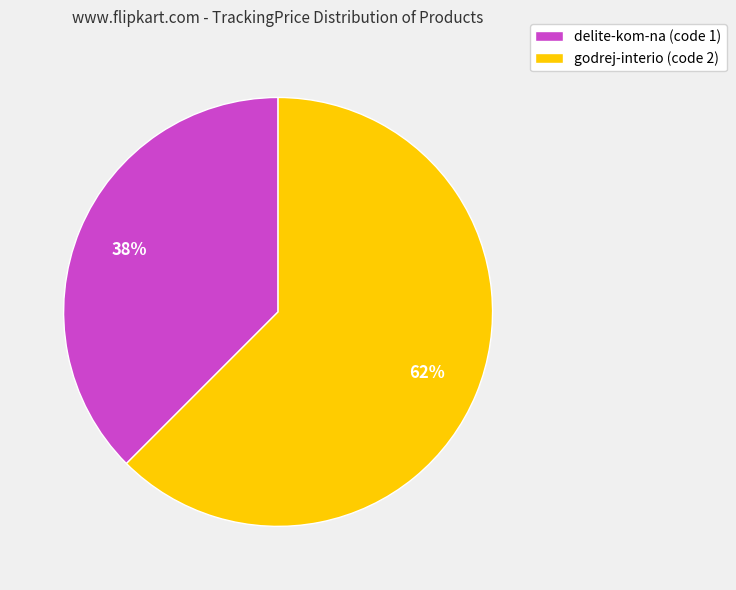

To the nearest percent, what is the combined percentage of delite-kom-na (code 1) and godrej-interio (code 2)?

100%